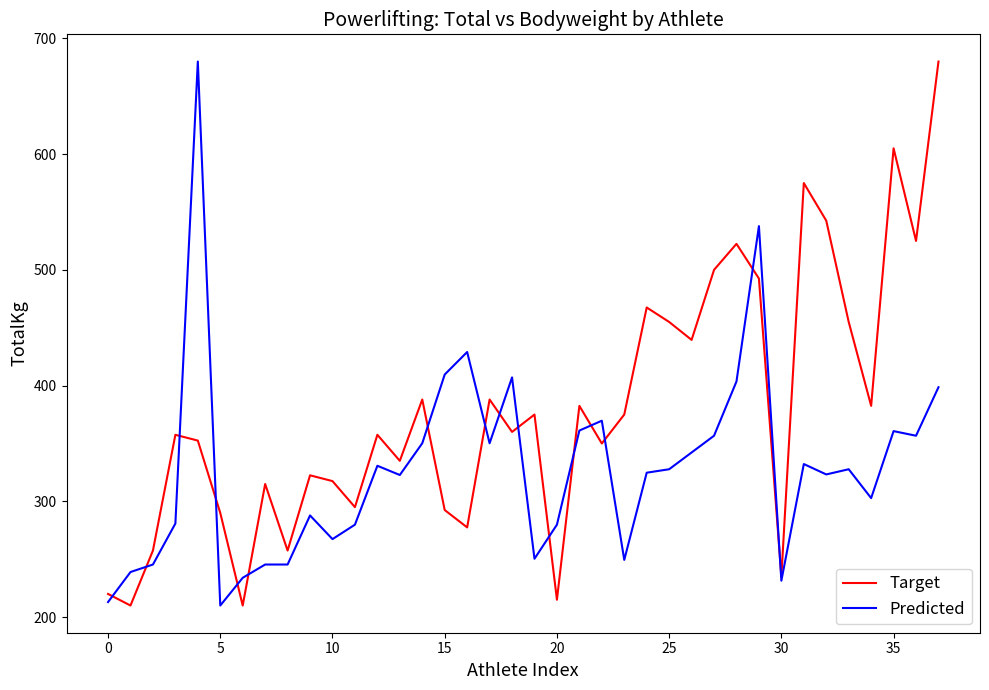

List the series in order of their overall mean, highest first.

Target, Predicted